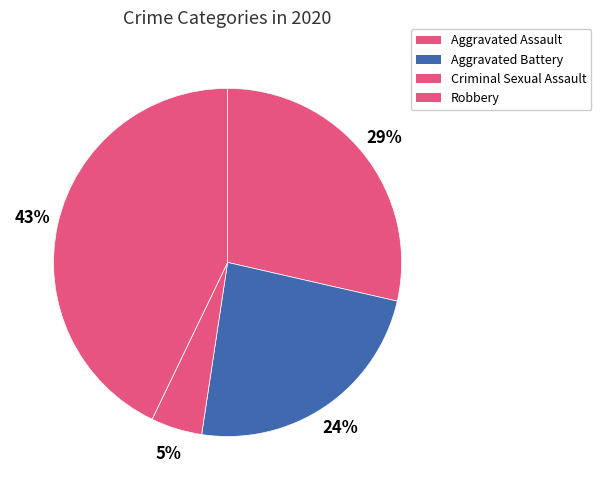

Count the number of slices in the pie.

5